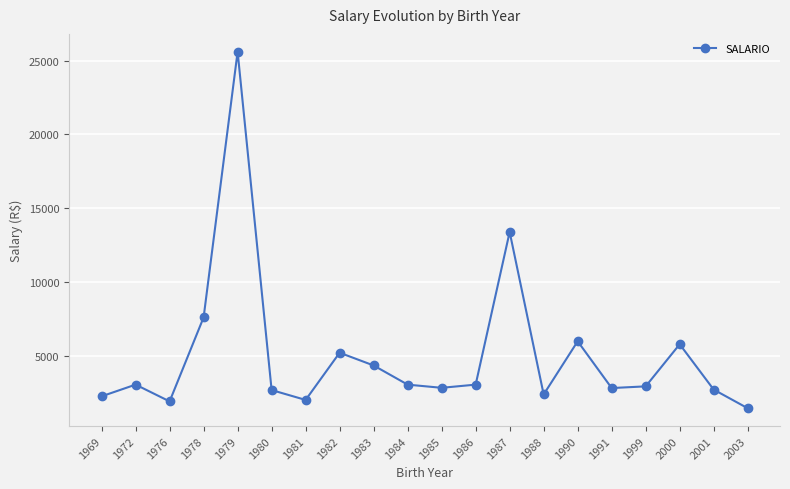

What is the ratio of the value at 1985 to the value at 1981?

1.4